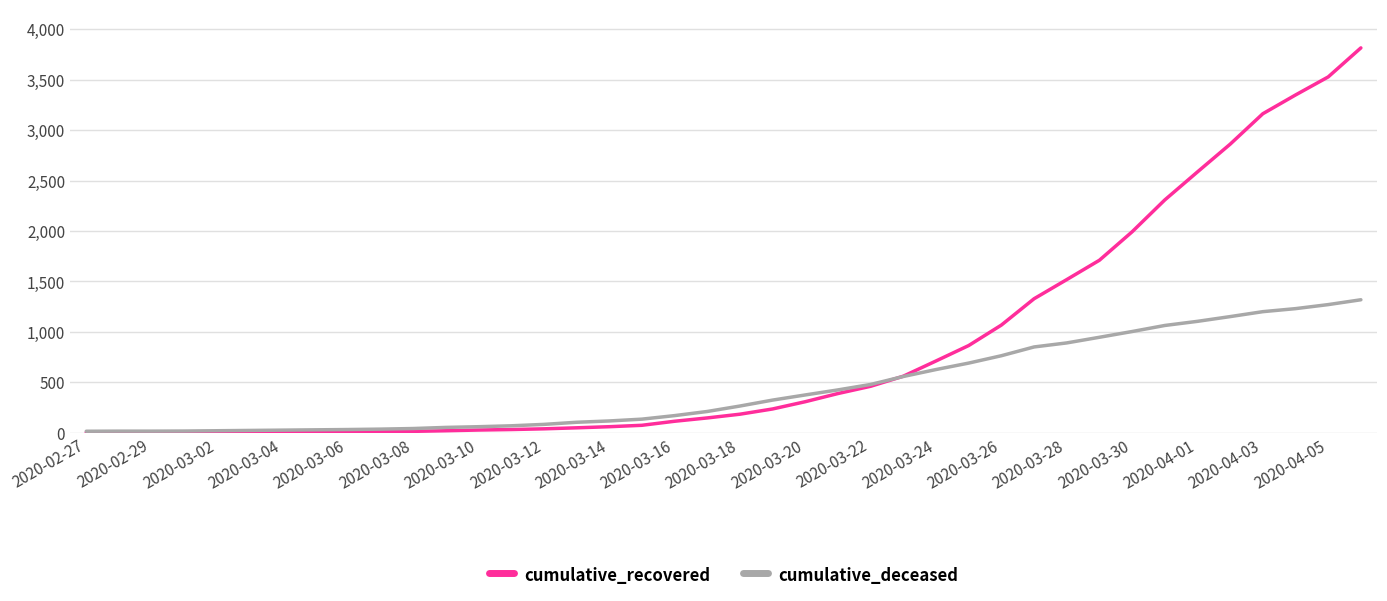

Which series has the largest range (max minus min)?

cumulative_recovered